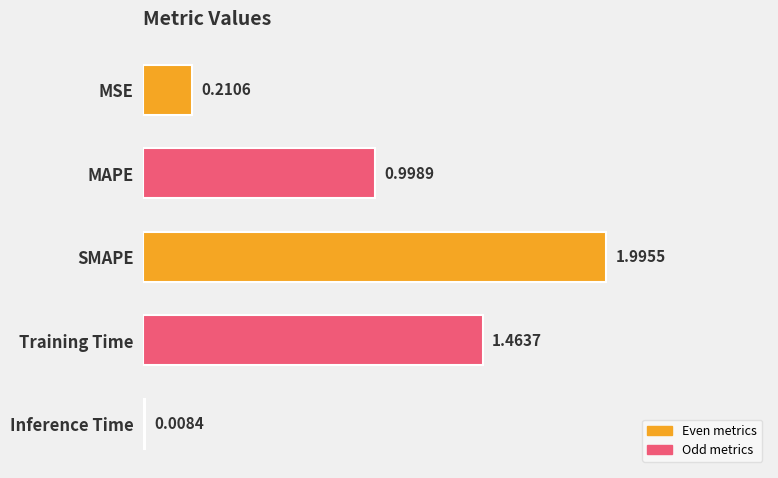

What is the label of the 2nd bar from the top?

MAPE